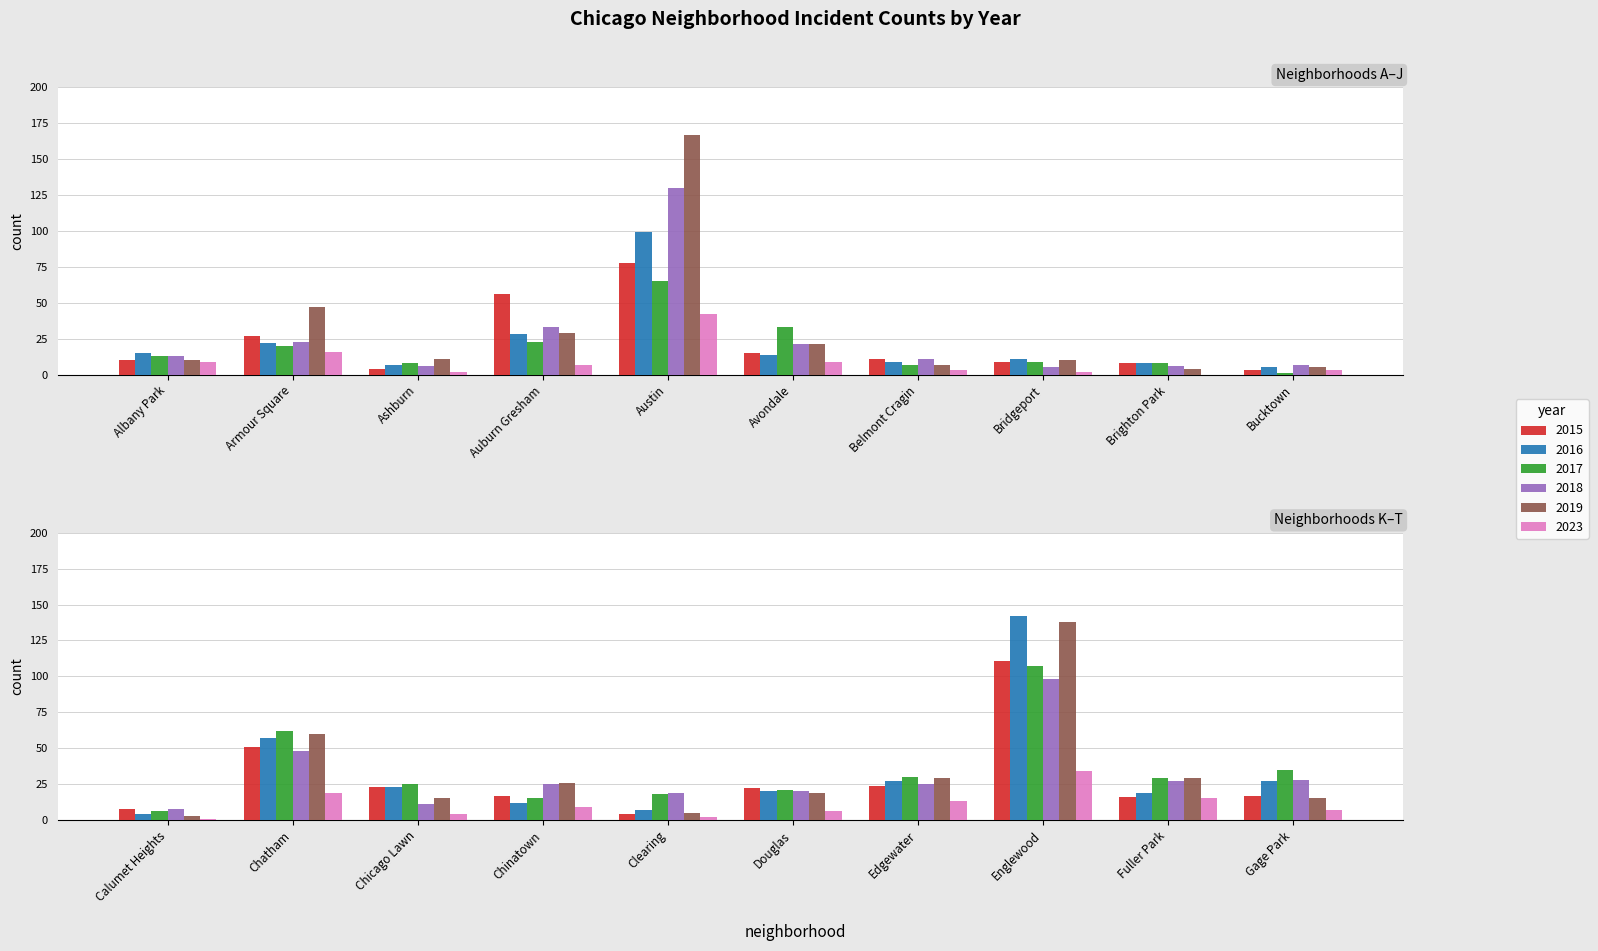

The value of 2017 at 7 is 9. True or false?

True